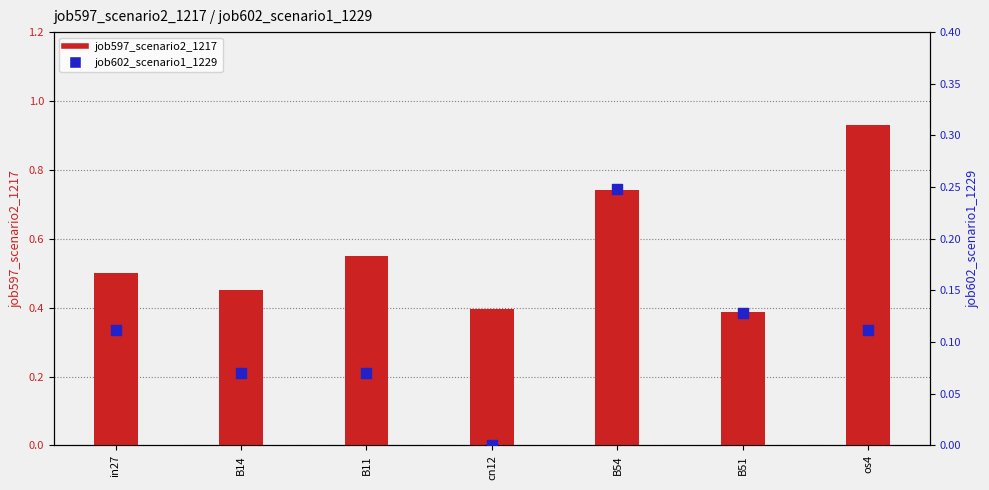

Which series reaches the maximum Y coordinate?

job597_scenario2_1217